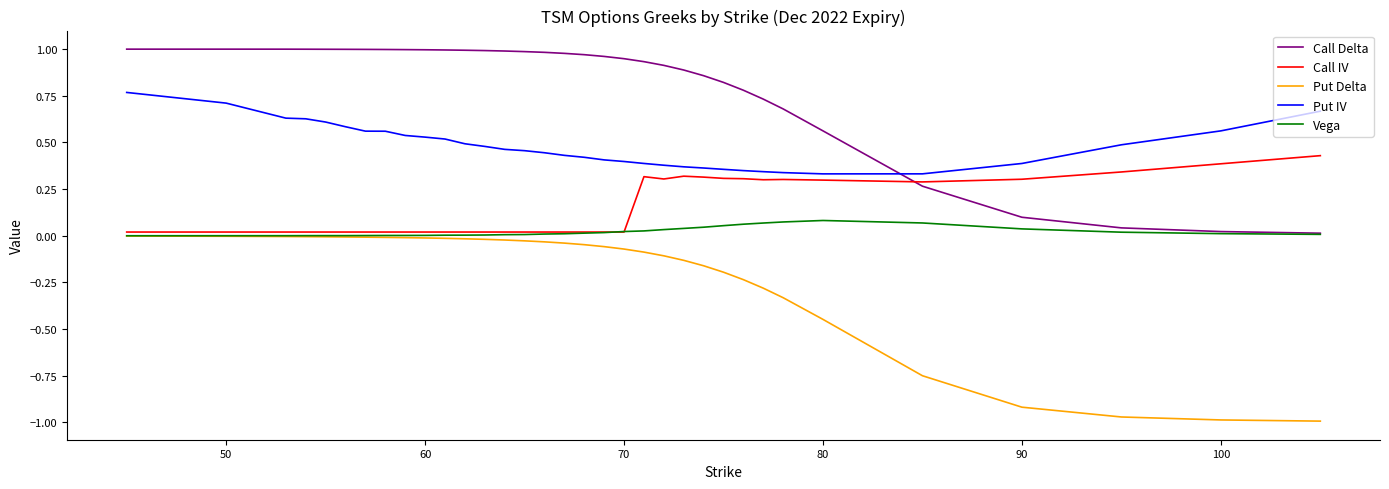

After their last crossing, which series has the higher values: Call IV or Call Delta?

Call IV